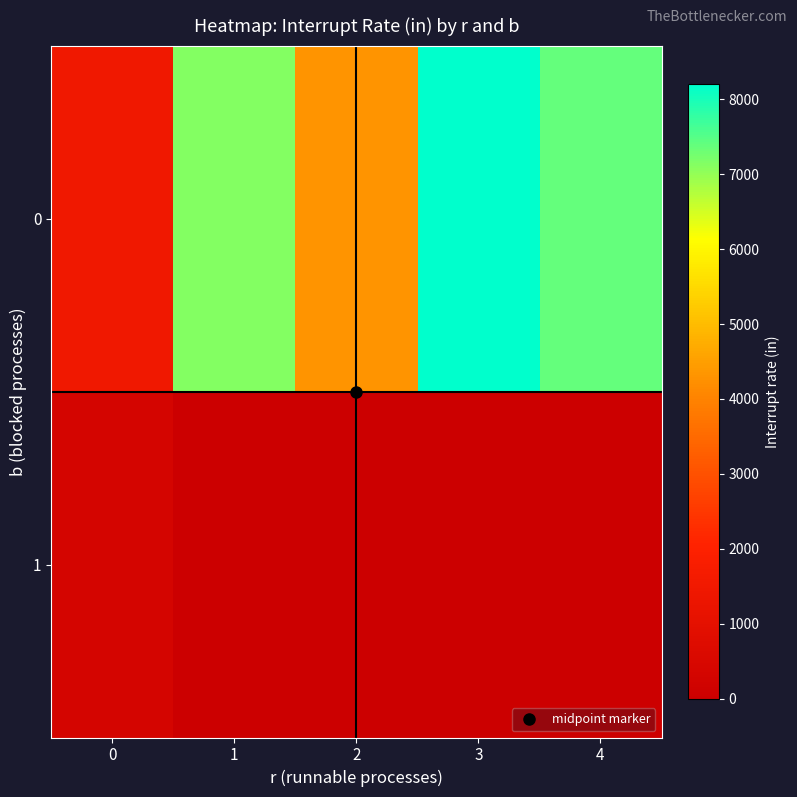

What is the maximum value shown in the chart?

8198.3